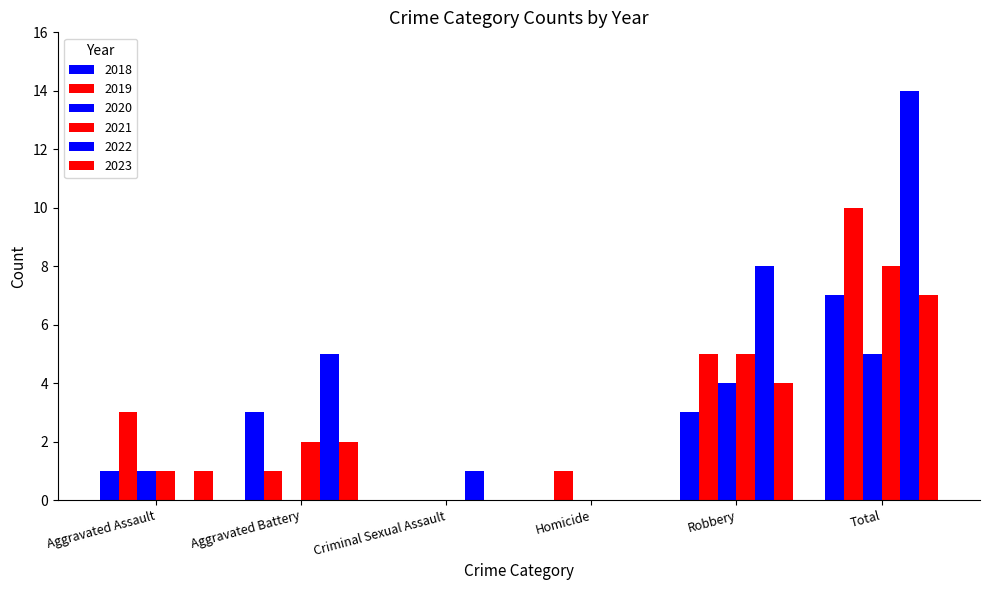

Is it true that 2019 equals 0 at Criminal Sexual Assault?

True